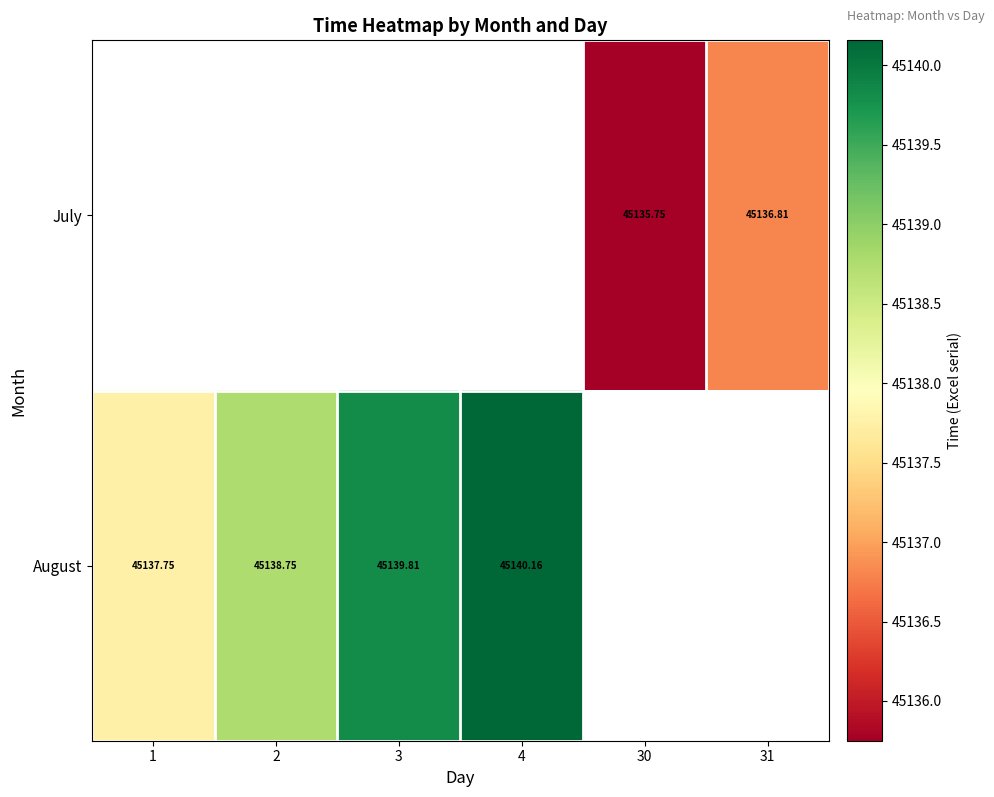

Which series has the widest spread of values?

August